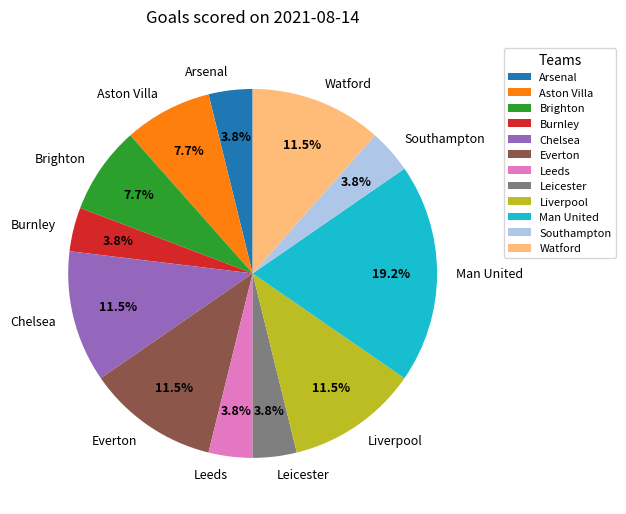

Which slice is the largest?

Man United